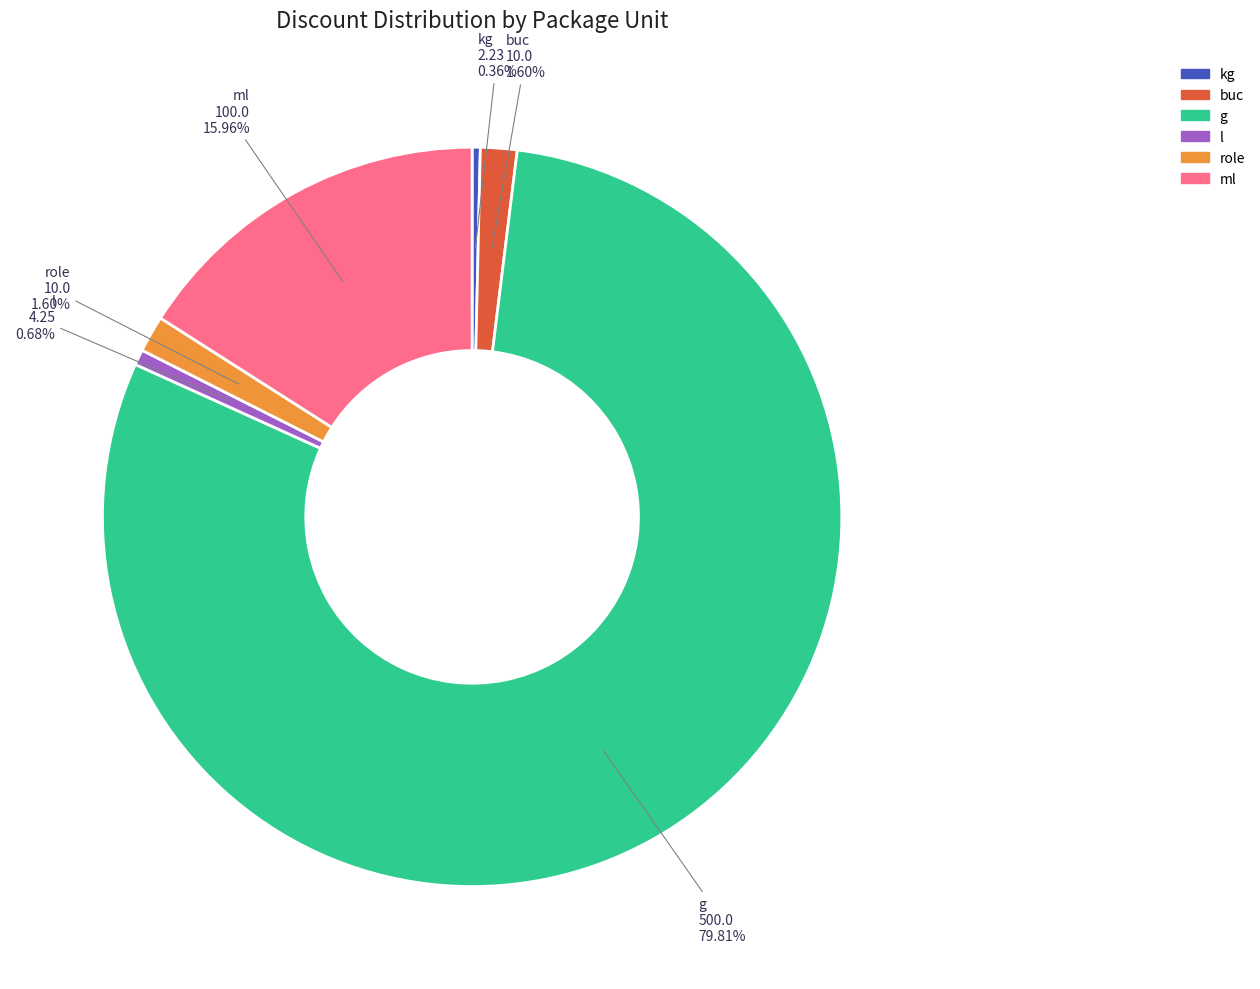

Combined, do buc and kg account for over 50%?

No